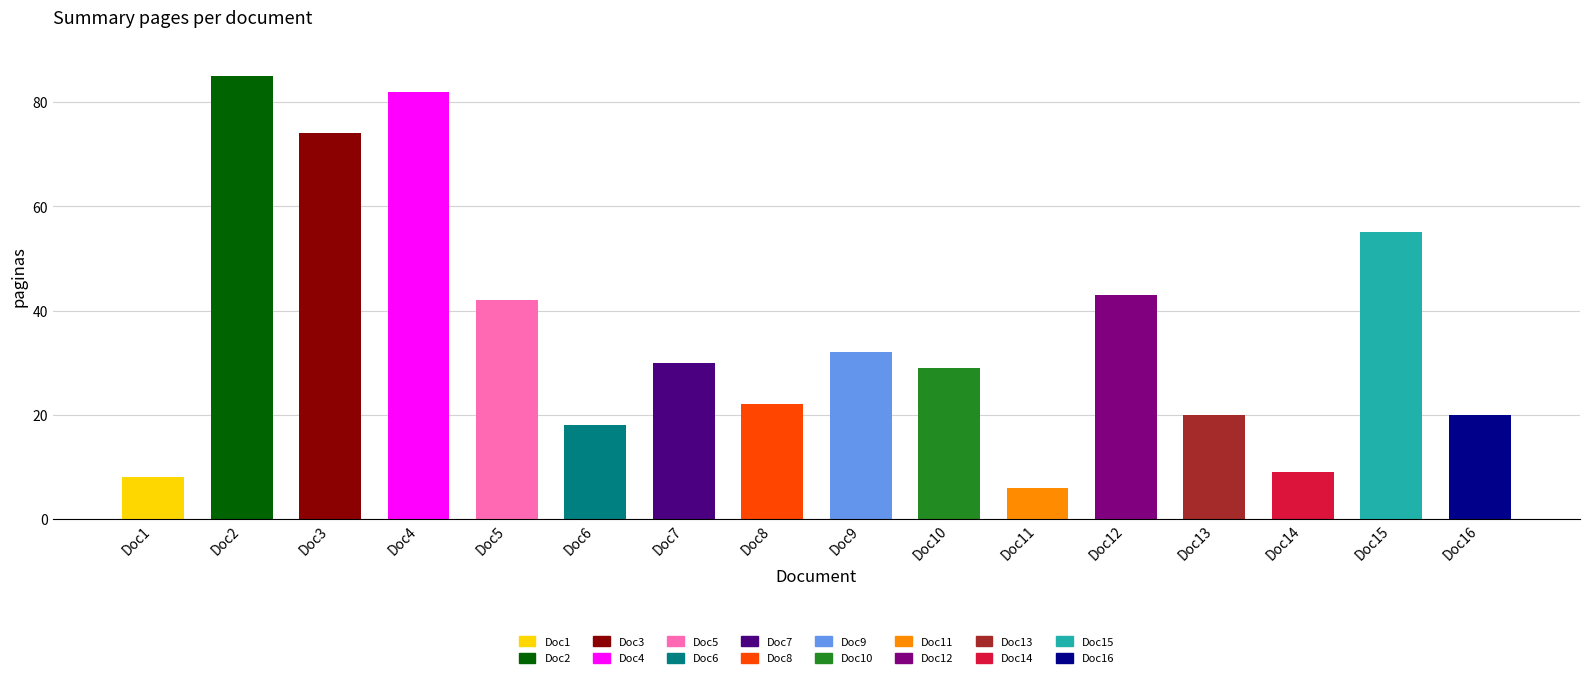

What is the average value?

36